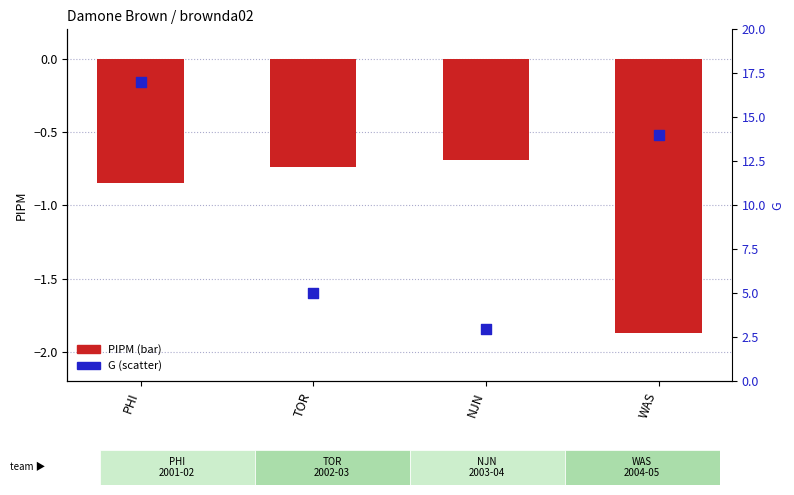

Which series contains the highest Y value?

G